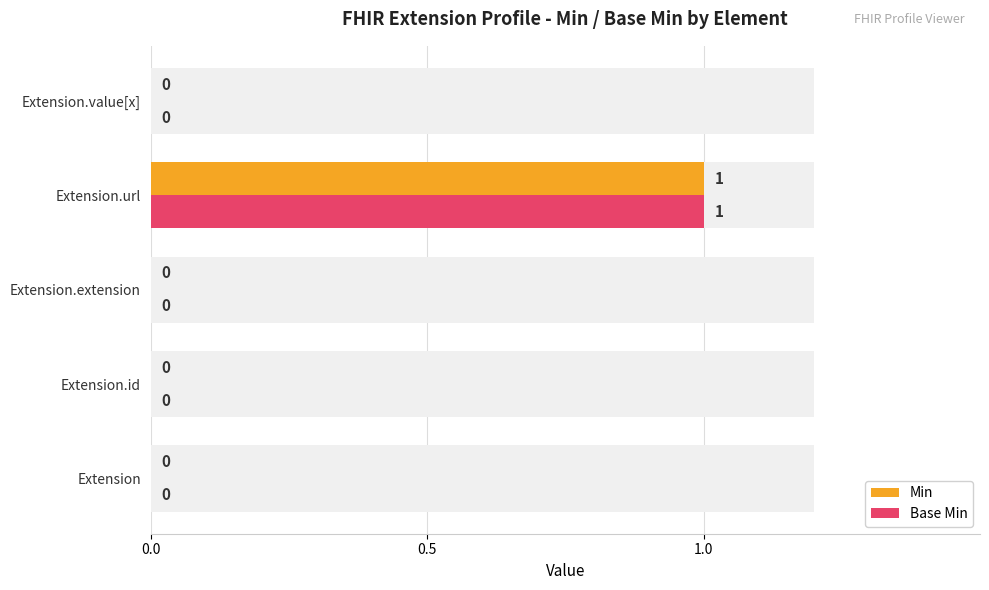

What is the sum of all Base Min values?

1